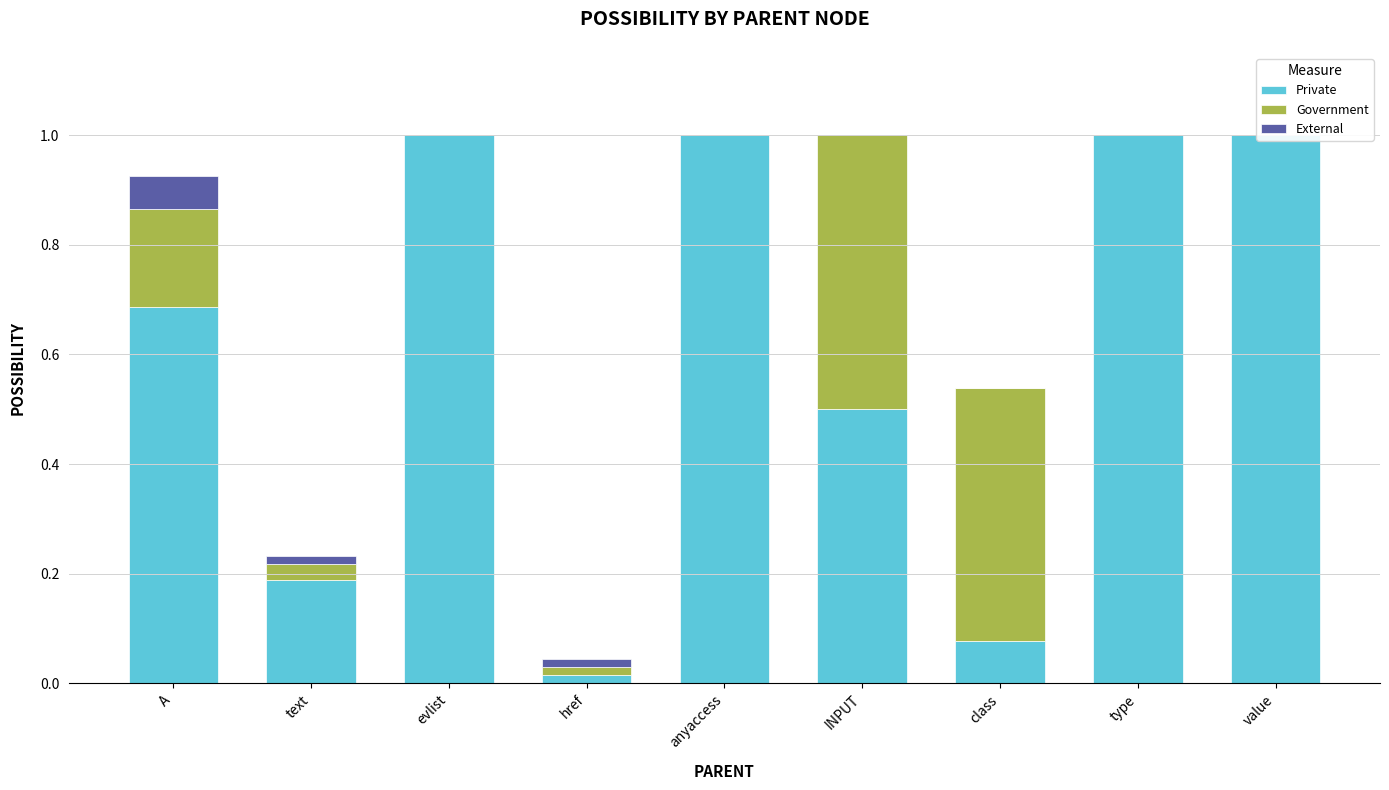

Reading right to left, what are all the values shown in this chart?

Private: value=1.0	type=1.0	class=0.1	INPUT=0.5	anyaccess=1.0	href=0.0	evlist=1.0	text=0.2	A=0.7
Government: value=0.0	type=0.0	class=0.5	INPUT=0.5	anyaccess=0.0	href=0.0	evlist=0.0	text=0.0	A=0.2
External: value=0.0	type=0.0	class=0.0	INPUT=0.0	anyaccess=0.0	href=0.0	evlist=0.0	text=0.0	A=0.1